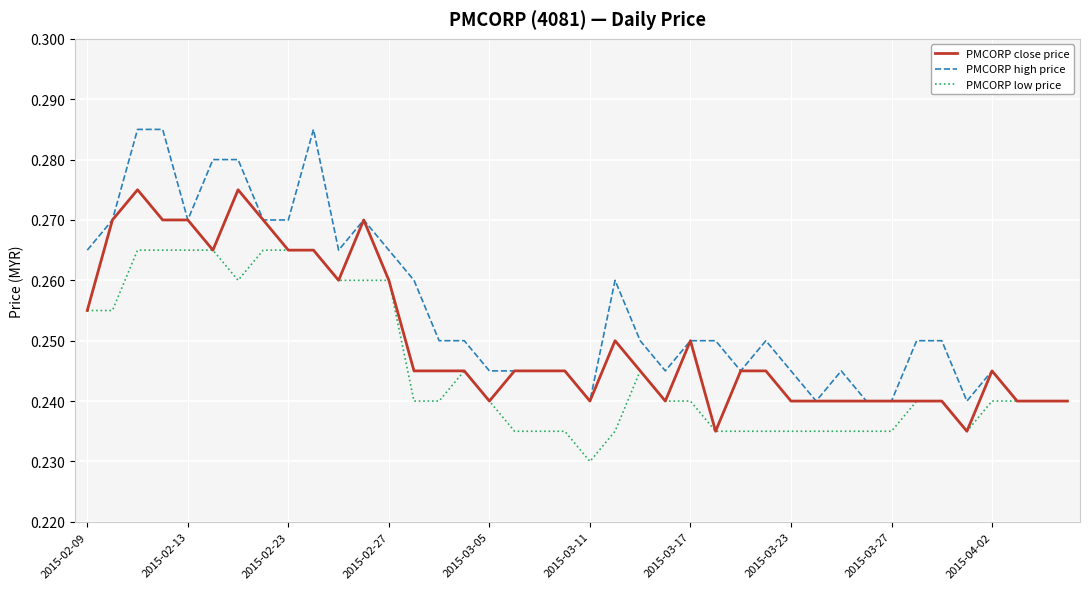

List the series in order of their peak value, lowest first.

PMCORP low price, PMCORP close price, PMCORP high price